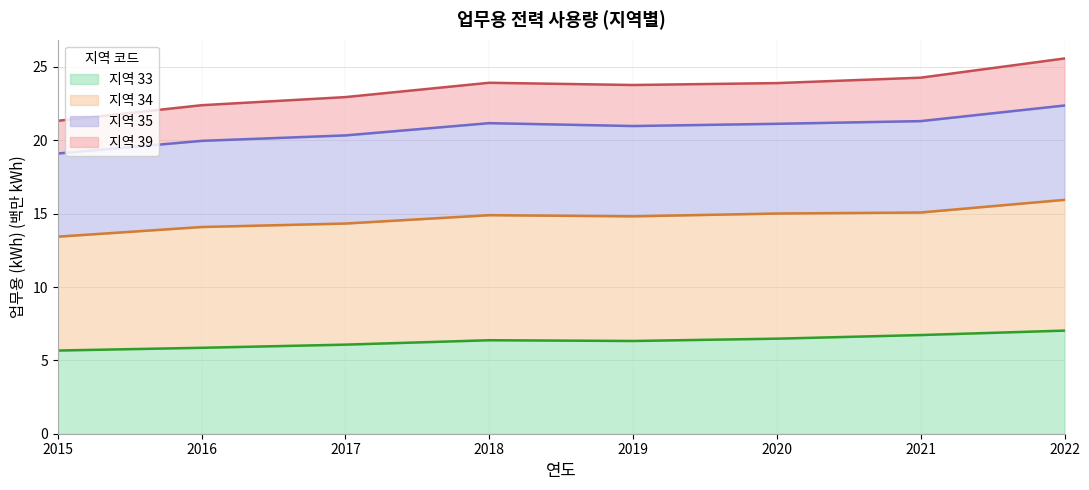

What is the total value across all series at 2015?

21.3